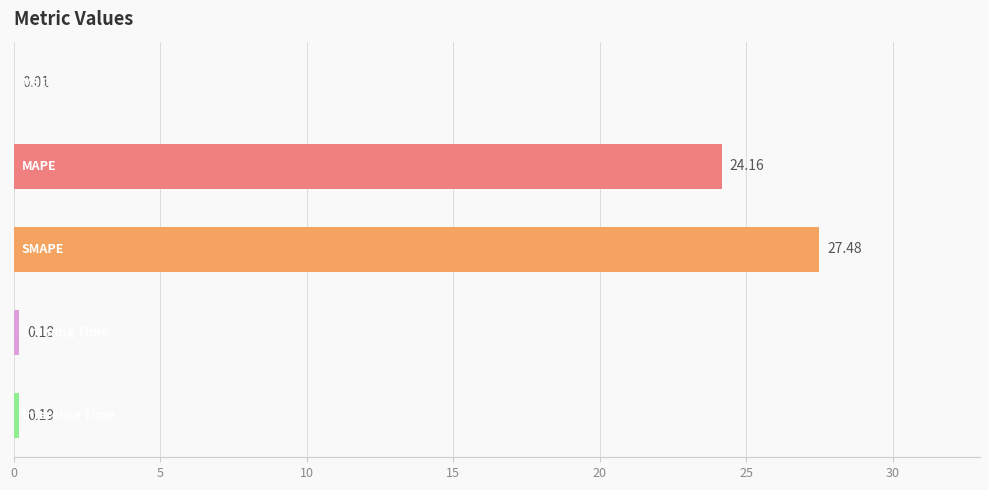

What is the sum of all values?

52.0